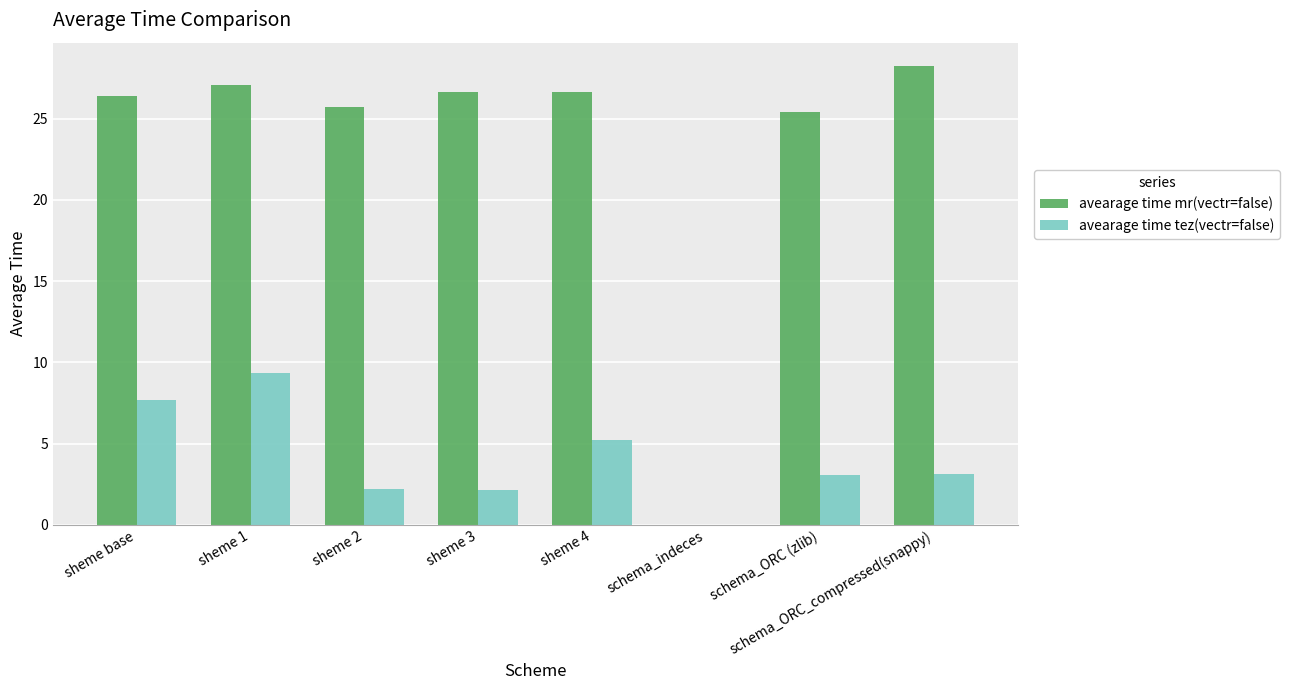

What is the maximum value for avearage time tez(vectr=false)?

9.3